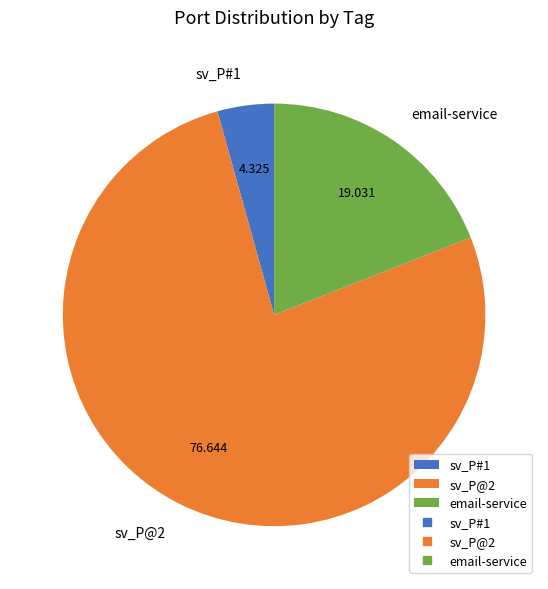

What is the smallest slice in the pie chart?

sv_P#1